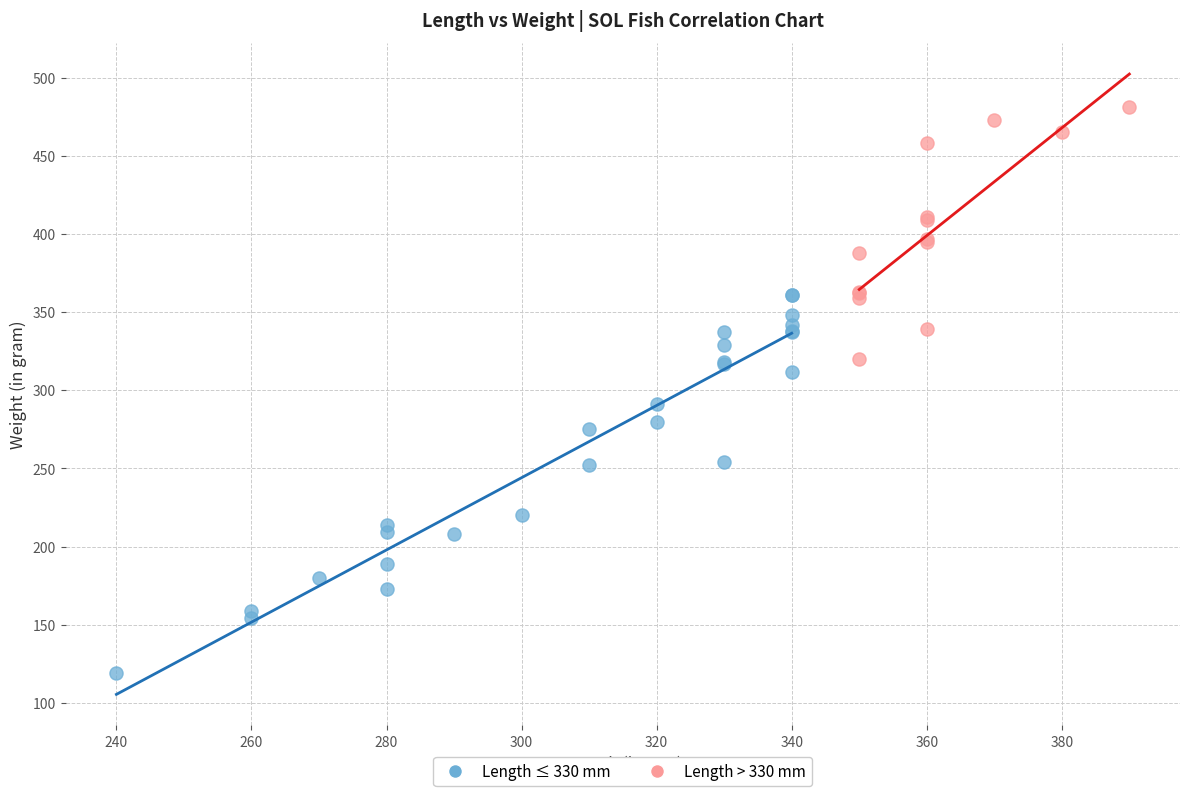

Which series contains the lowest Y value?

Length ≤ 330 mm